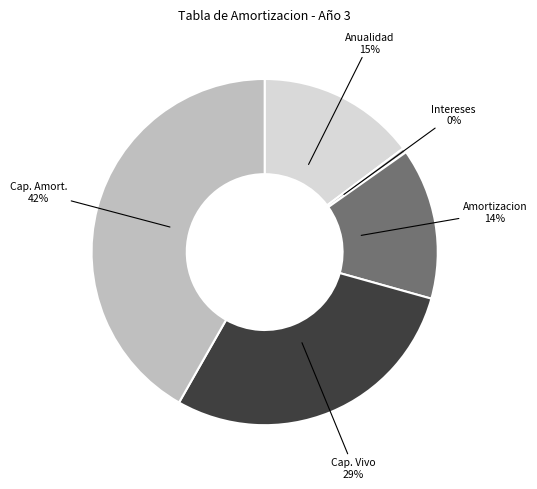

The Cap. Vivo slice represents 29% of the pie. True or false?

True